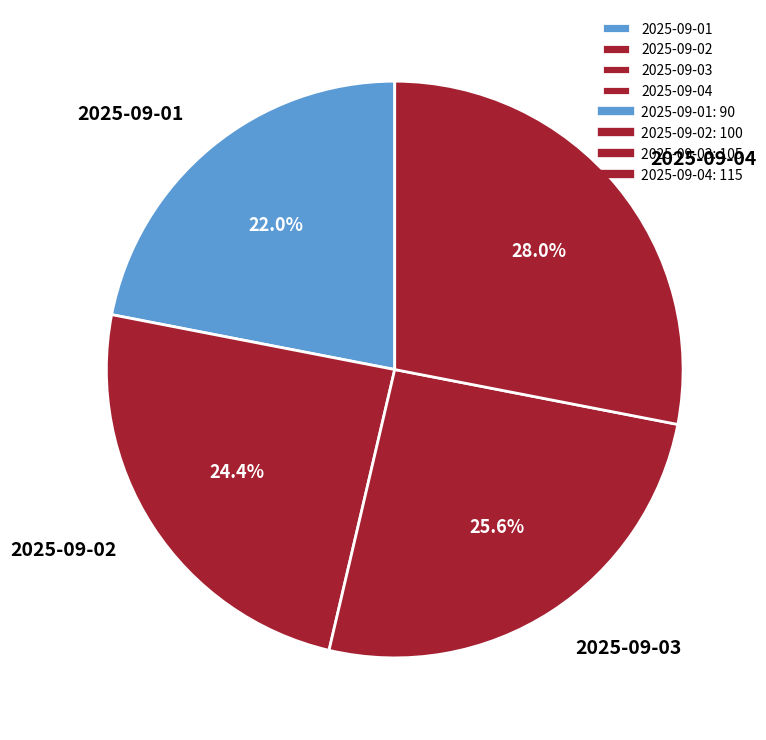

Which slice is the largest?

2025-09-04